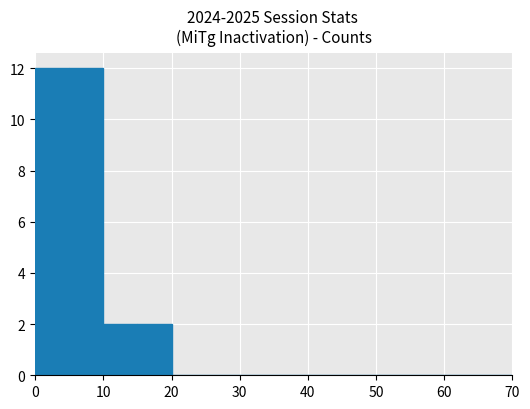

Reading left to right, list every bar in this chart as the range it spans on the x-axis followed by its height. The values are not printed on the chart, so give them approximately, as read against the axis.

0 to 5: 12
5 to 10: 12
10 to 15: 2
15 to 20: 2
20 to 25: 0
25 to 30: 0
30 to 35: 0
35 to 40: 0
40 to 45: 0
45 to 50: 0
50 to 55: 0
55 to 60: 0
60 to 65: 0
65 to 70: 0